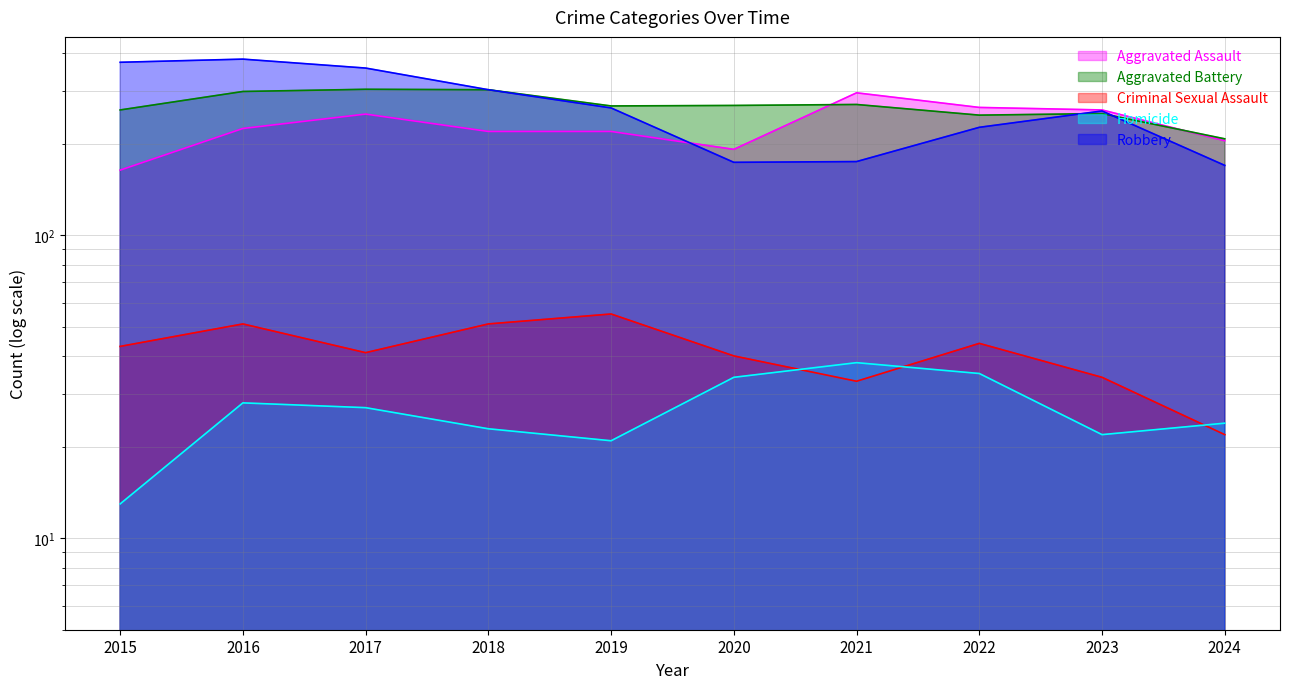

Which has a higher value, 2020 or 2016?

2016